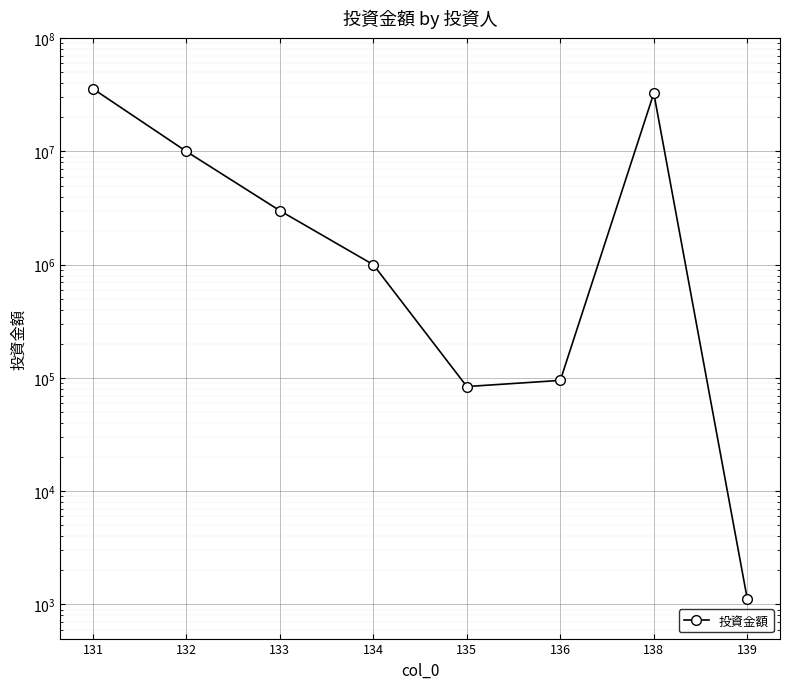

What is the greatest value displayed?

35800000